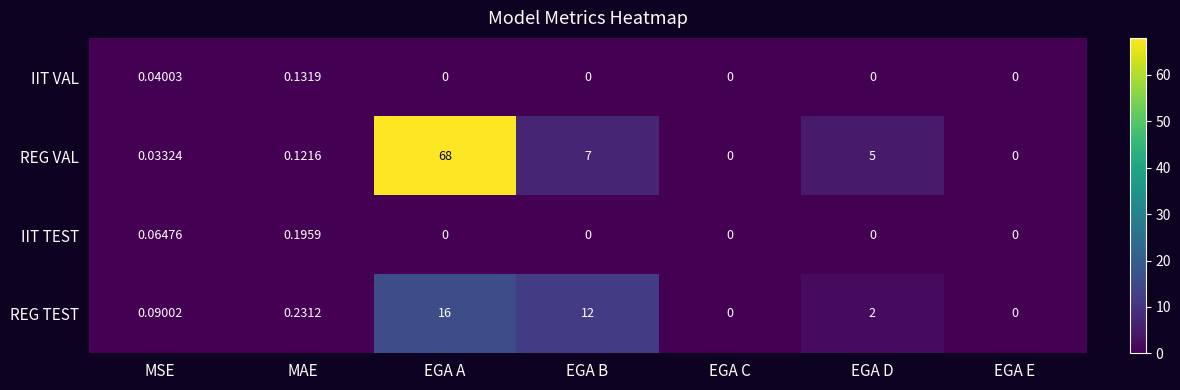

List the series in order of their peak value, highest first.

REG VAL, REG TEST, IIT TEST, IIT VAL